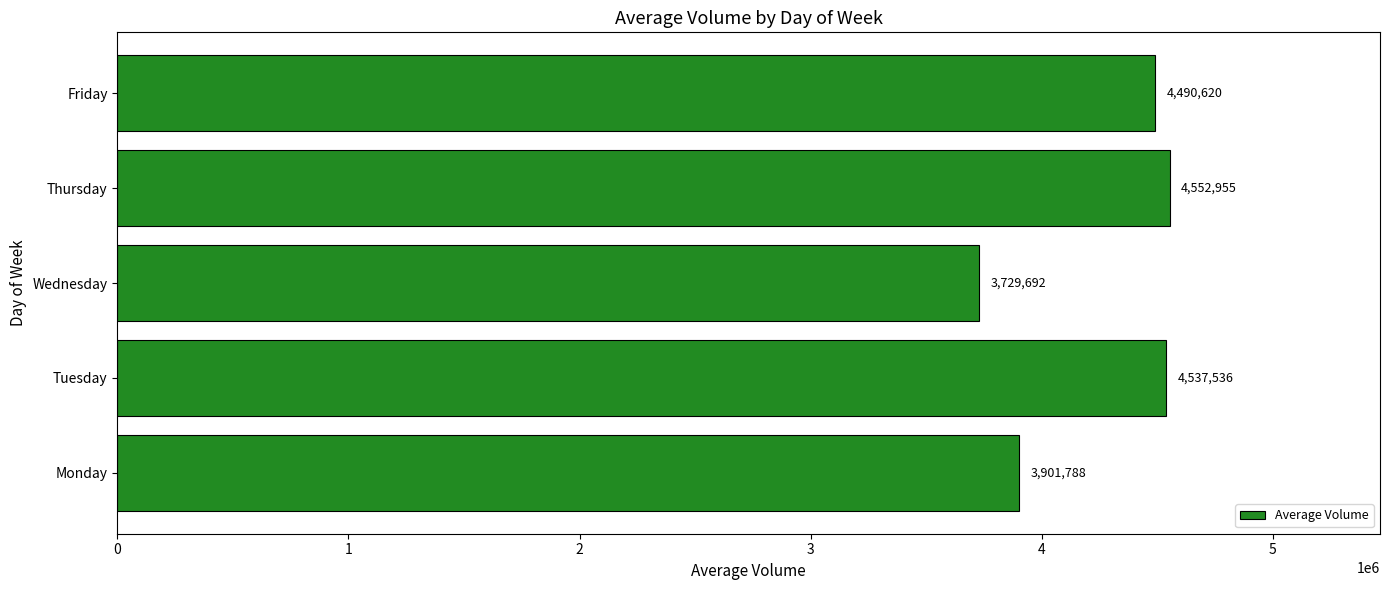

What is the greatest value displayed?

4552955